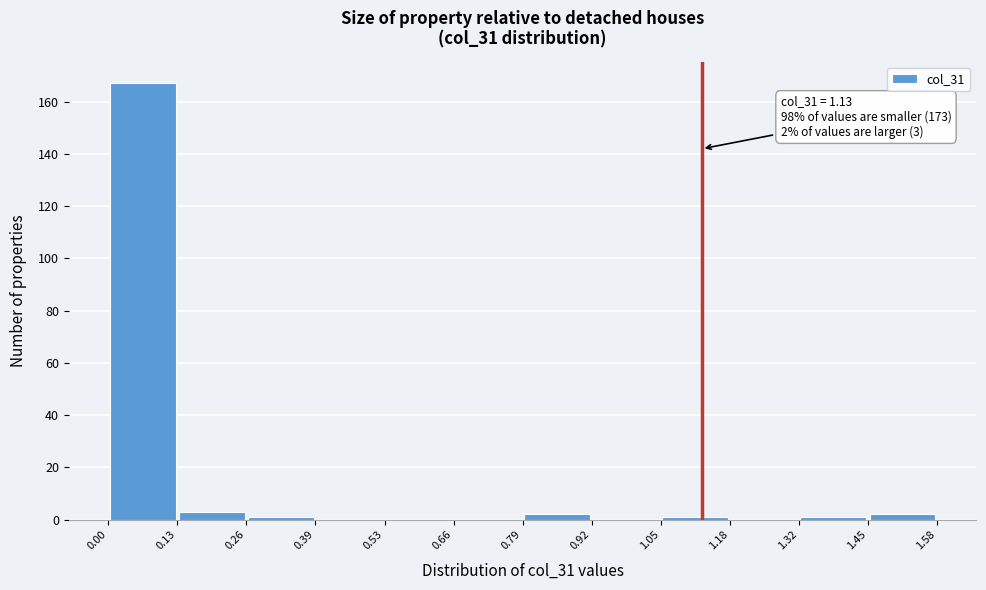

Which range on the x-axis has the tallest bar?

0.00 to 0.13